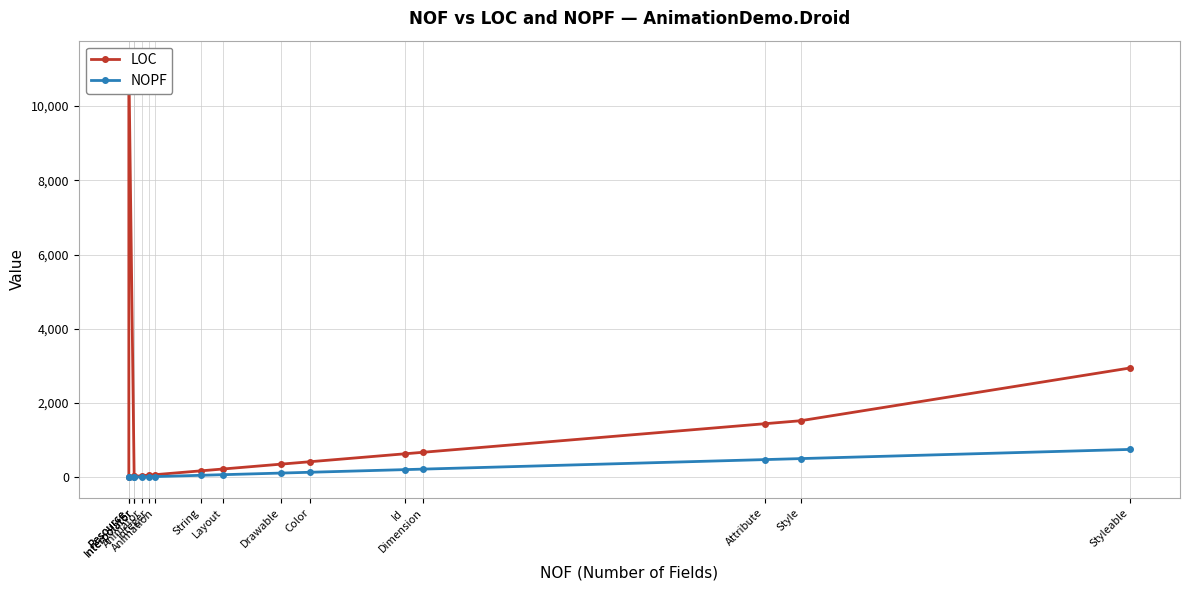

How many series are shown in this chart?

2